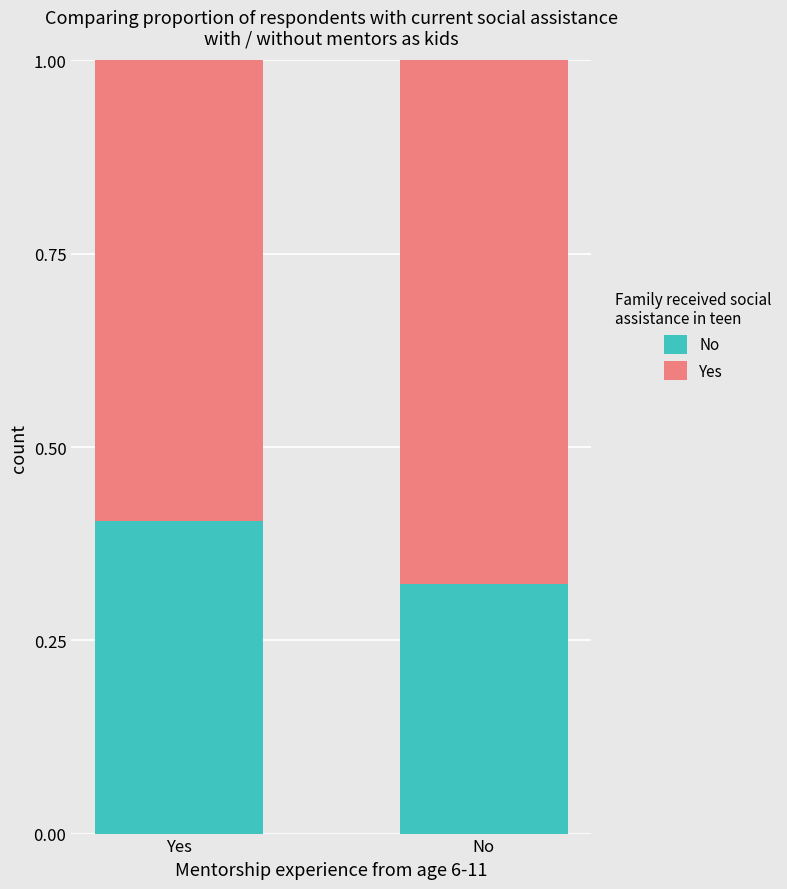

What is the average value of the No series?

0.4